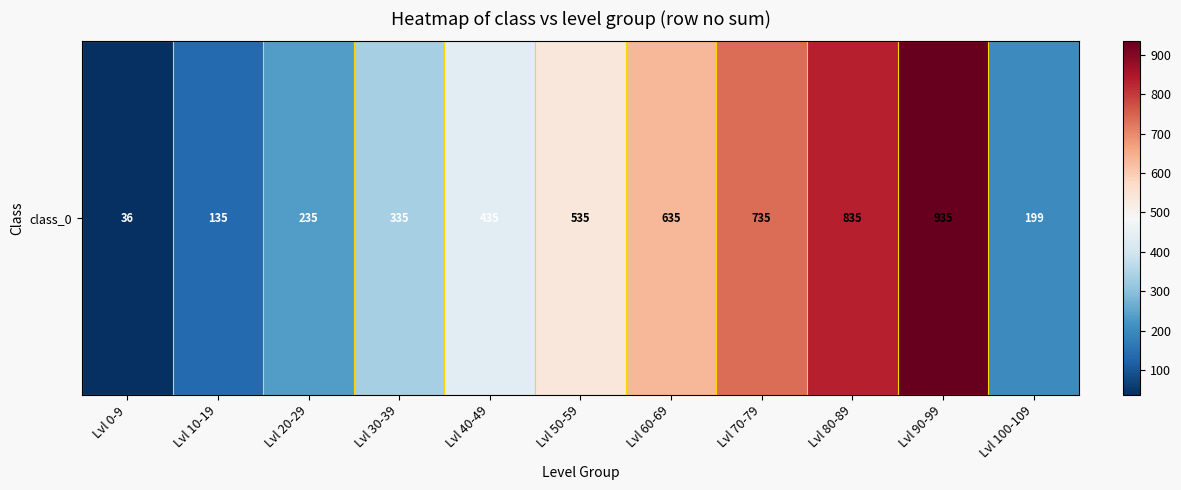

What is the minimum value shown in the chart?

36